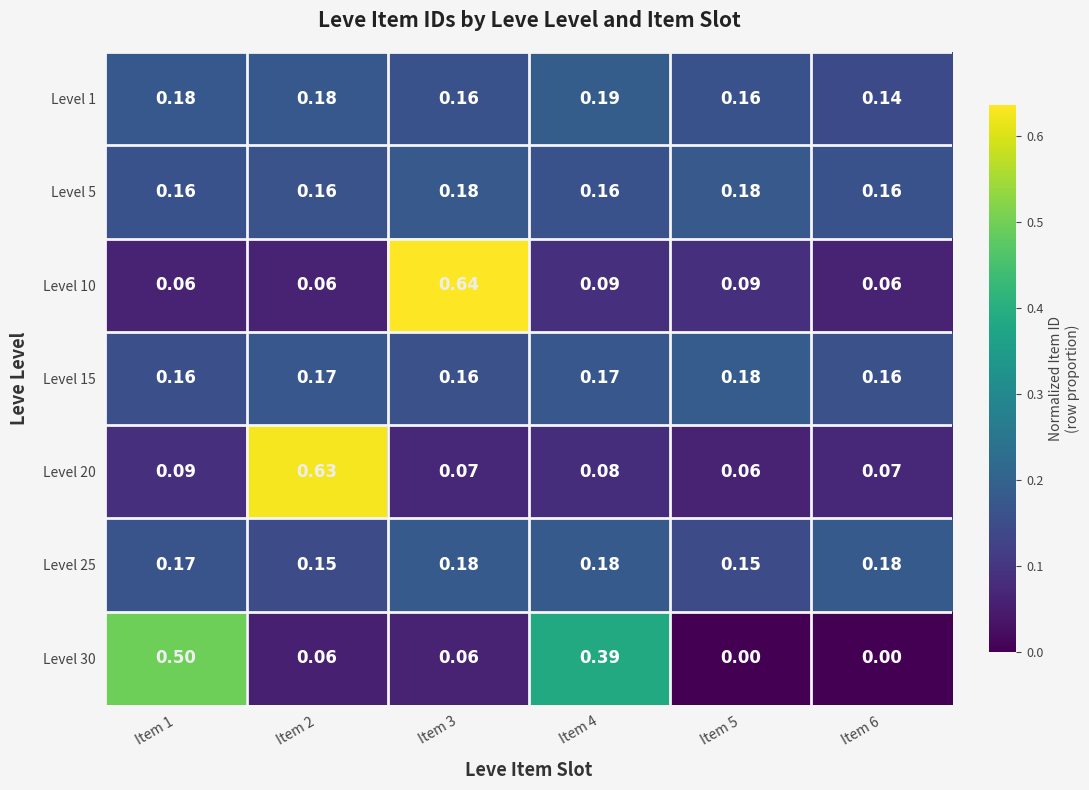

Is the value of Level 30 at Item 6 greater than the value of Level 15 at Item 5?

No